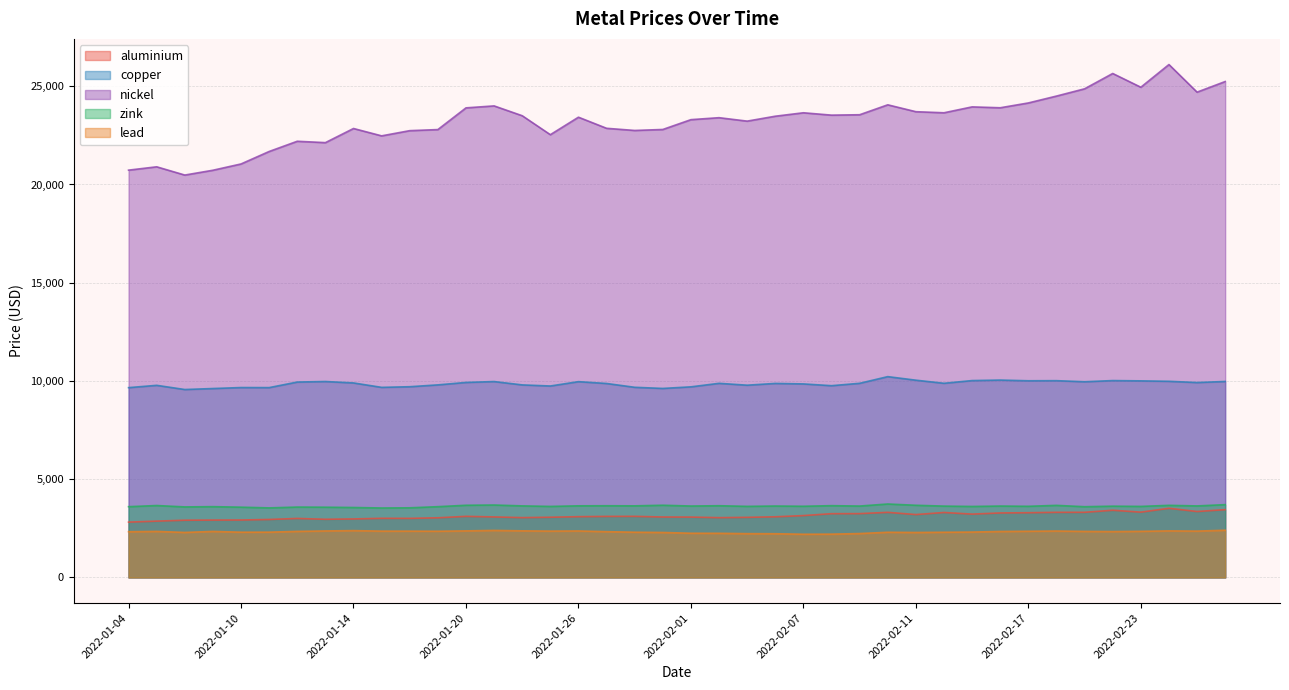

True or false: zink and lead intersect in this chart.

False